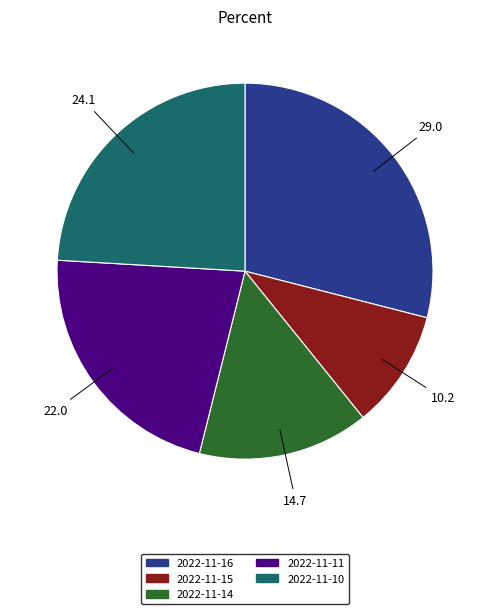

Approximately how many times larger is the value at 2022-11-10 compared to 2022-11-14?

1.6